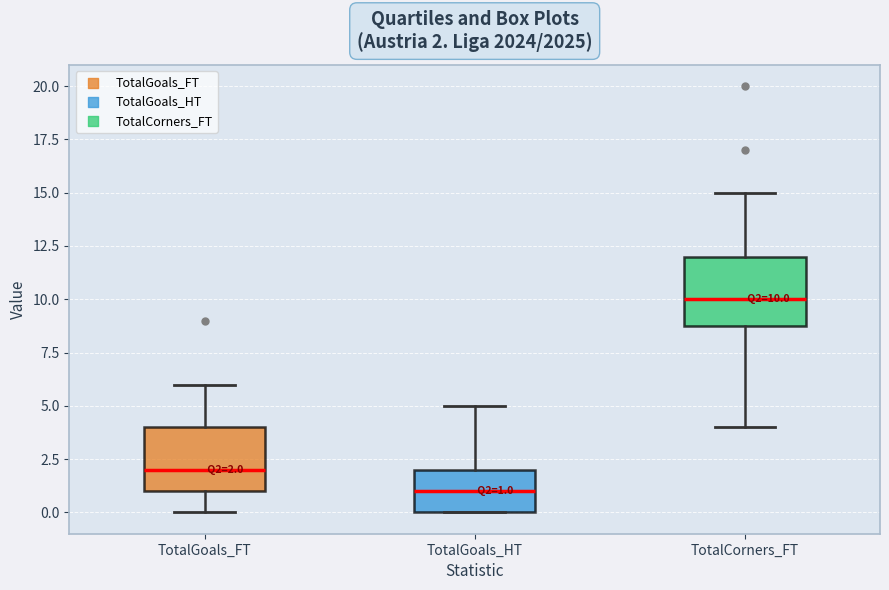

Which box has the lowest median line?

TotalGoals_HT